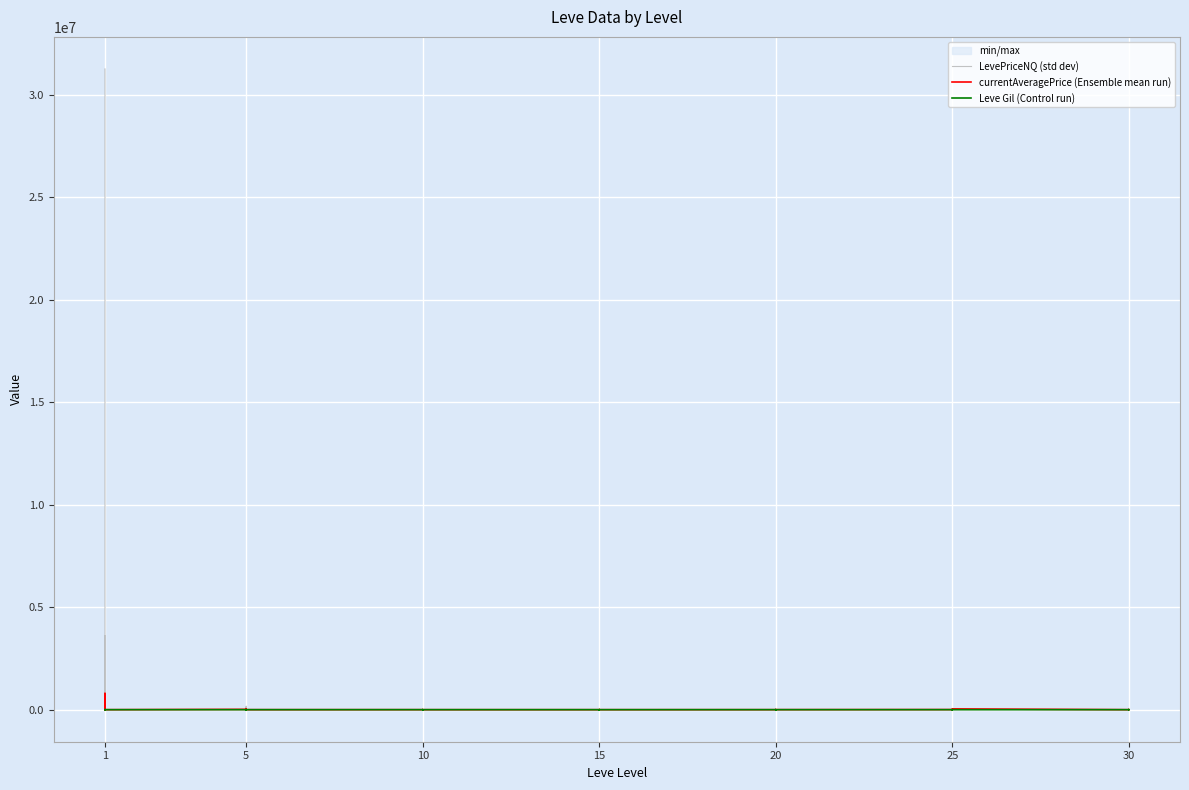

What is the total value across all series at 1?

31255373